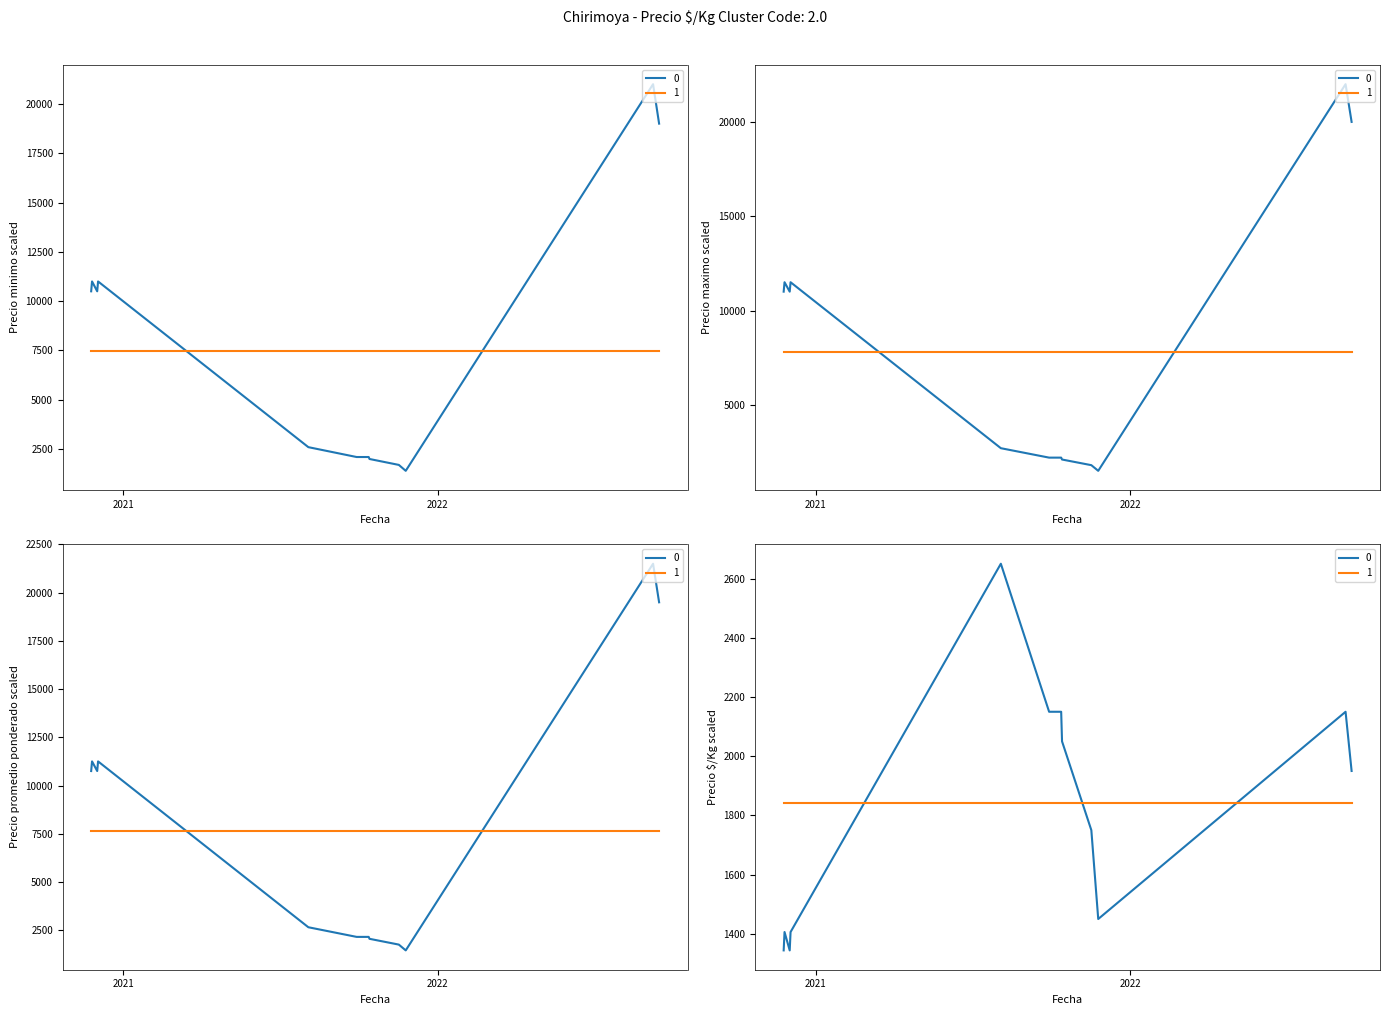

Reading right to left, what are all the values shown in this chart?

Precio minimo: 2022-09-15=19000	2022-09-08=21000	2021-11-25=1400	2021-11-17=1700	2021-10-14=2000	2021-10-13=2100	2021-10-06=2100	2021-09-29=2100	2021-08-04=2600	2020-12-03=11000	2020-12-02=10500	2020-11-26=11000	2020-11-25=10500
Precio maximo: 2022-09-15=20000	2022-09-08=22000	2021-11-25=1500	2021-11-17=1800	2021-10-14=2100	2021-10-13=2200	2021-10-06=2200	2021-09-29=2200	2021-08-04=2700	2020-12-03=11500	2020-12-02=11000	2020-11-26=11500	2020-11-25=11000
Precio promedio ponderado: 2022-09-15=19500	2022-09-08=21500	2021-11-25=1450	2021-11-17=1750	2021-10-14=2050	2021-10-13=2150	2021-10-06=2150	2021-09-29=2150	2021-08-04=2650	2020-12-03=11250	2020-12-02=10750	2020-11-26=11250	2020-11-25=10750
Precio $/Kg: 2022-09-15=1950	2022-09-08=2150	2021-11-25=1450	2021-11-17=1750	2021-10-14=2050	2021-10-13=2150	2021-10-06=2150	2021-09-29=2150	2021-08-04=2650	2020-12-03=1406	2020-12-02=1344	2020-11-26=1406	2020-11-25=1344